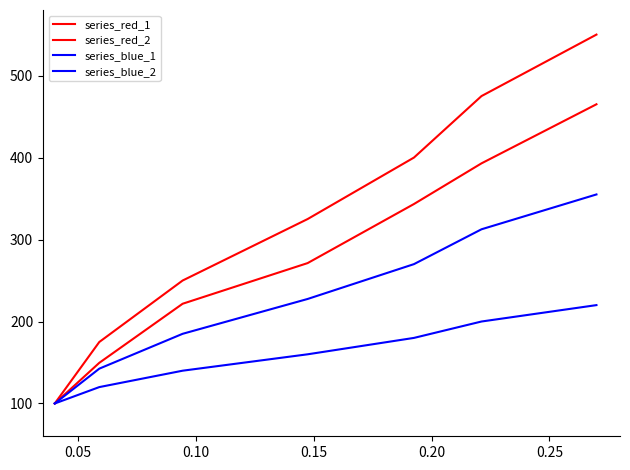

Does the chart have visible grid lines?

No